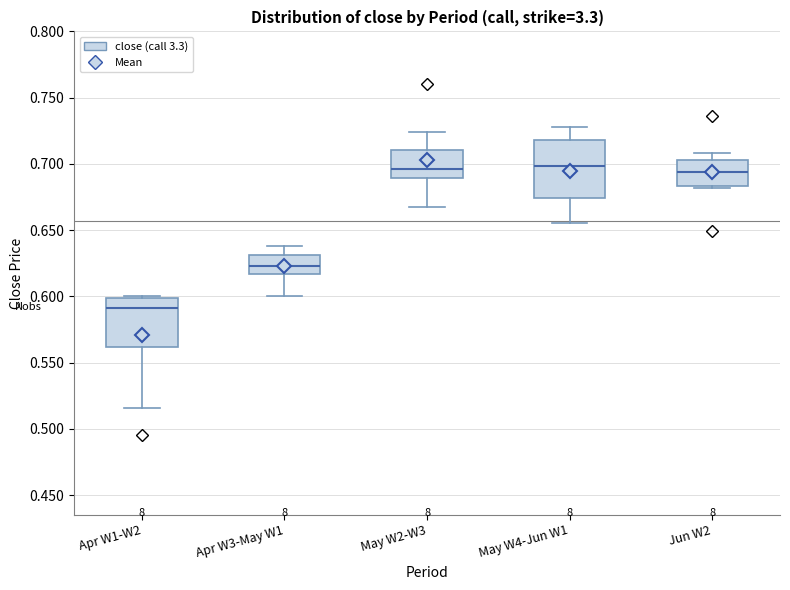

Where does the median line of the box for May W4-Jun W1 sit on the y-axis? The values are not printed on the chart, so give them approximately, as read against the axis.

0.700